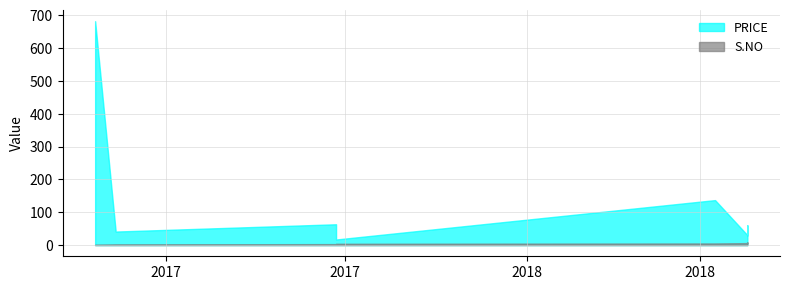

What is the sum of the S.NO values at 2018-04-17 and 2017-11-28?

10.0